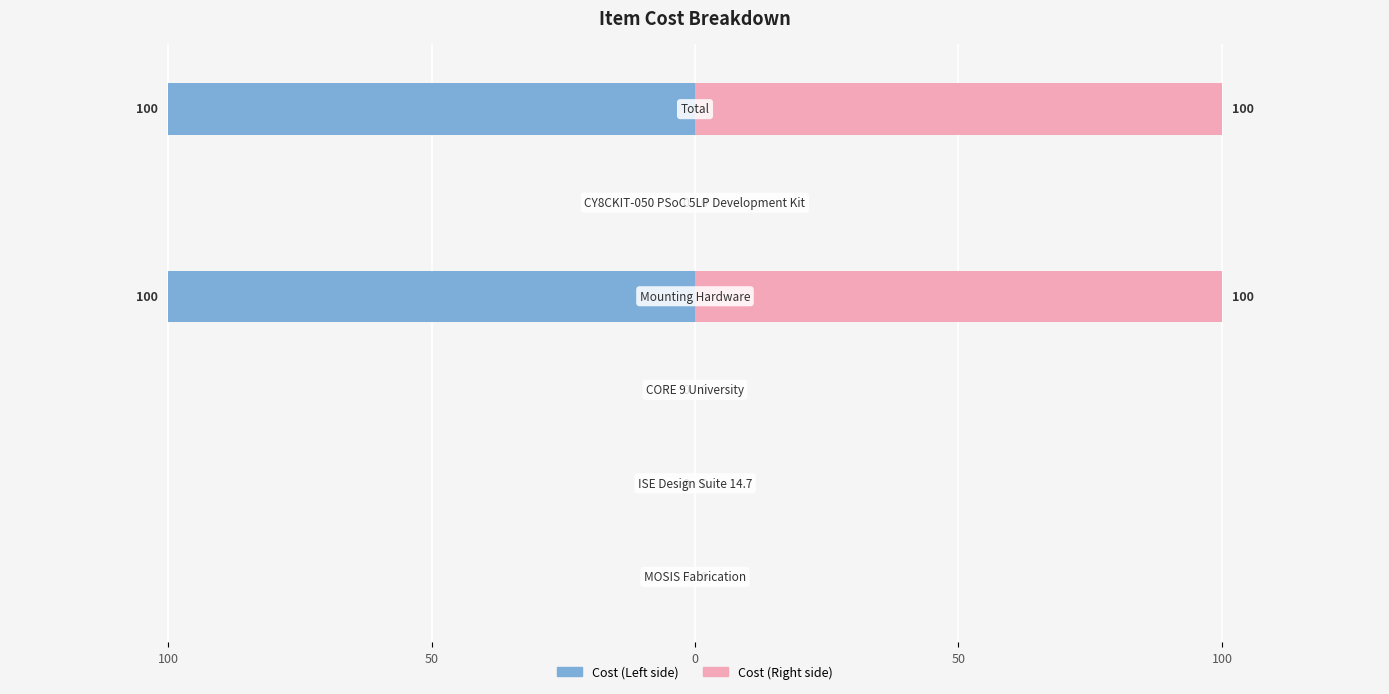

Rank the series by their maximum value, from lowest to highest.

Cost (Left), Cost (Right)